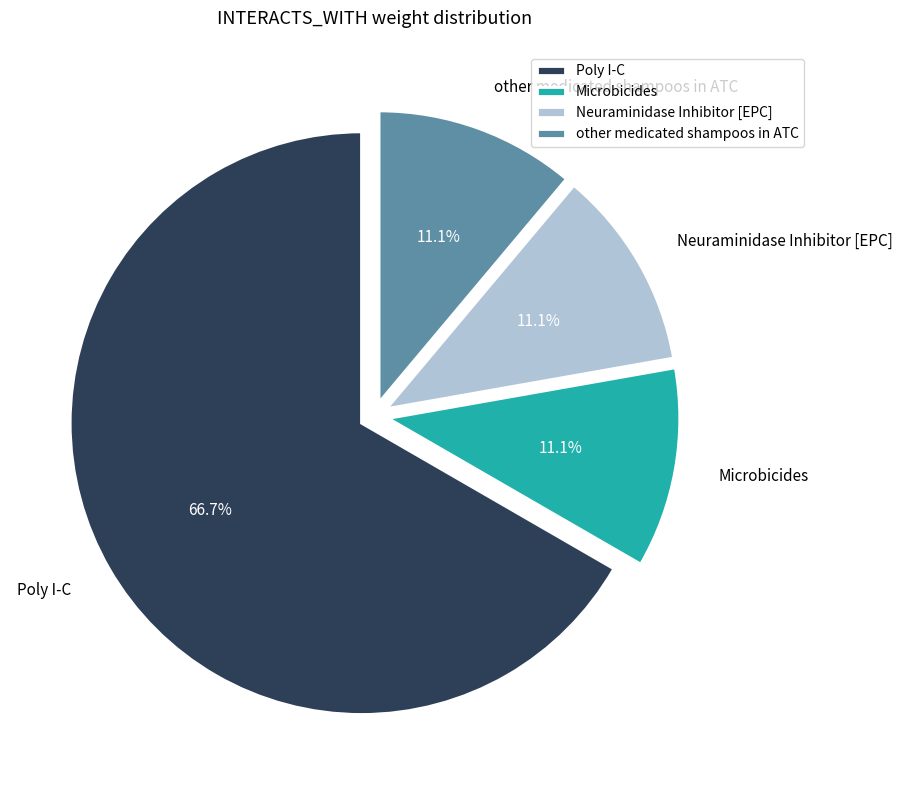

What percentage is NOT represented by other medicated shampoos in ATC?

88.9%